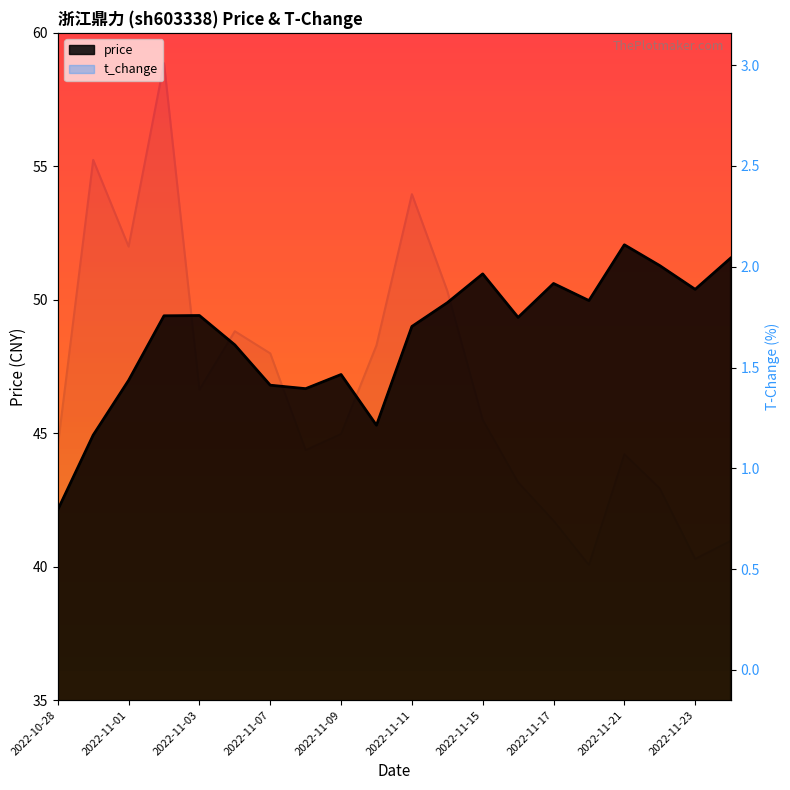

True or false: t_change has a value of 1.1 at 2022-11-17.

True